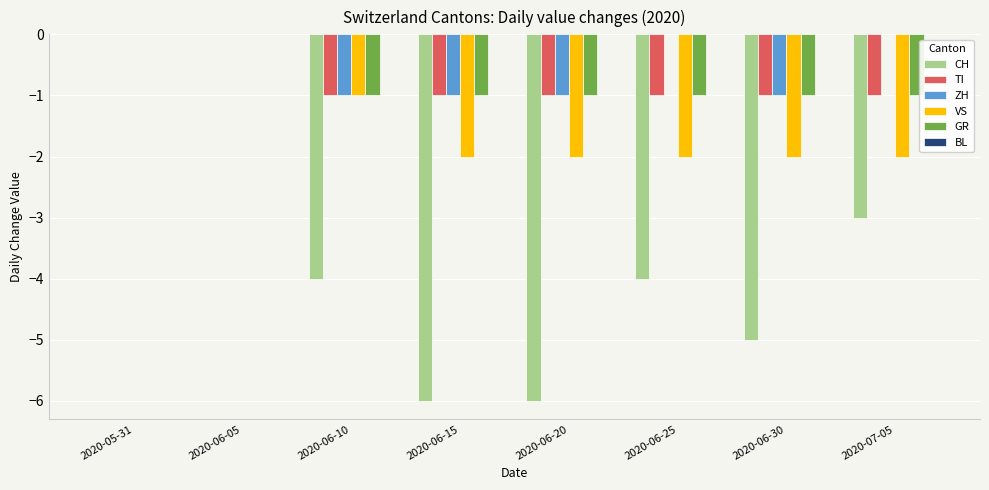

Which series has the largest total across all categories?

ZH